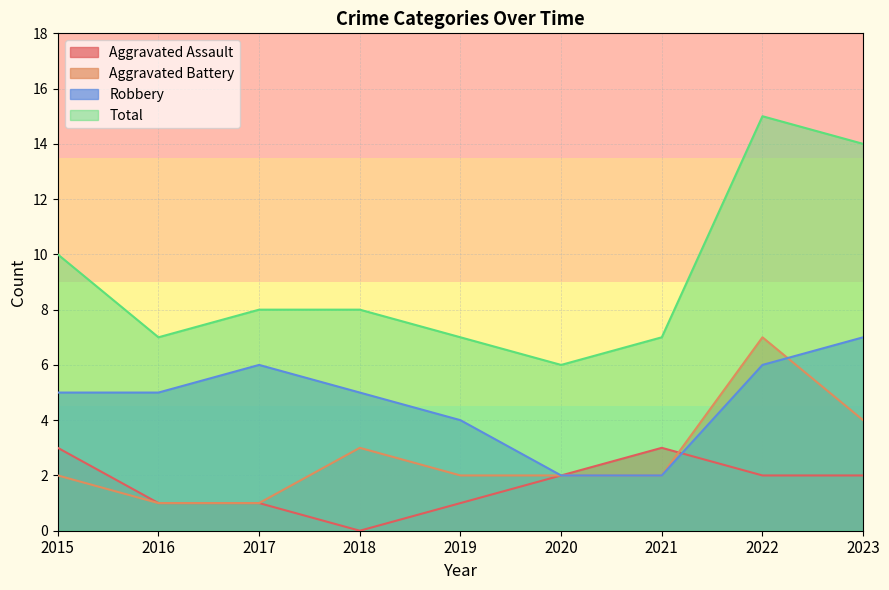

How many categories are shown in the chart?

9